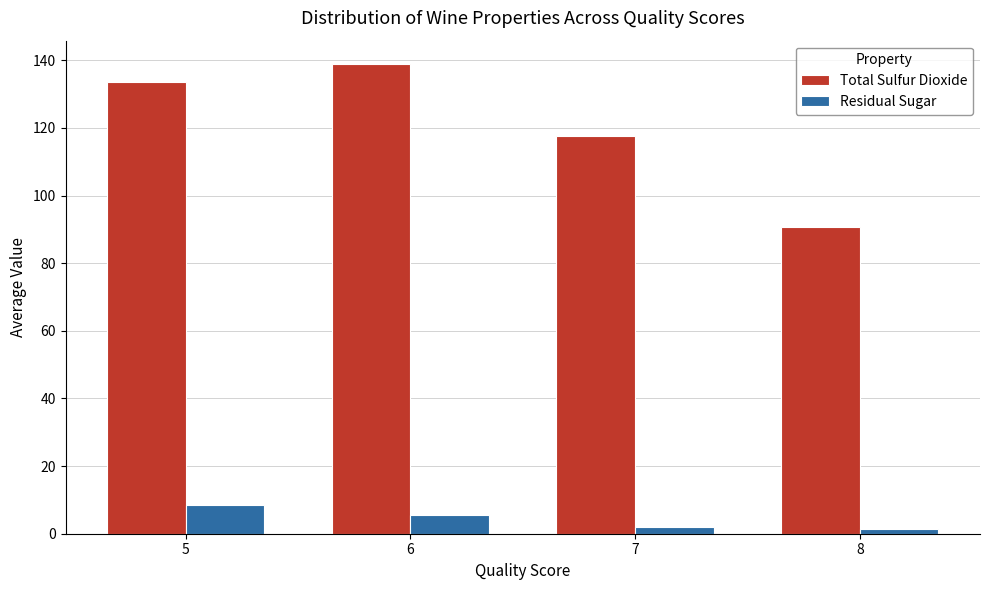

What is the difference between the maximum and minimum values in the Total Sulfur Dioxide series?

48.2